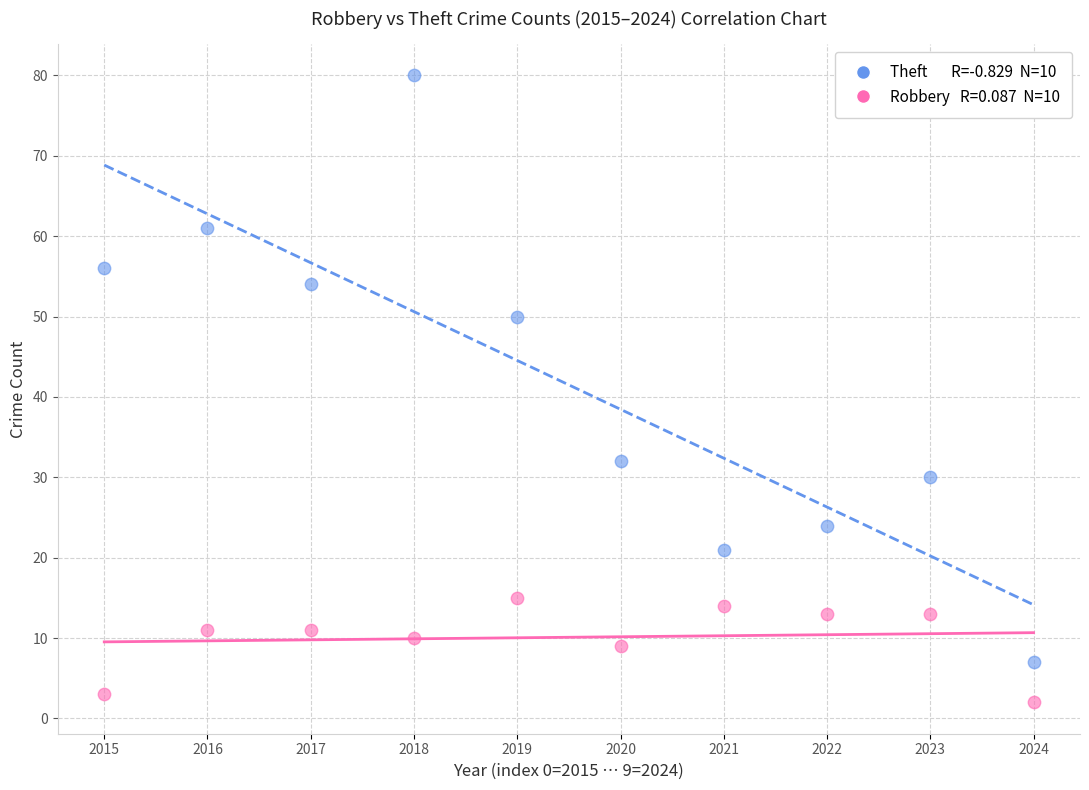

Across all data points, what is the range of Y values (max minus min)?

78